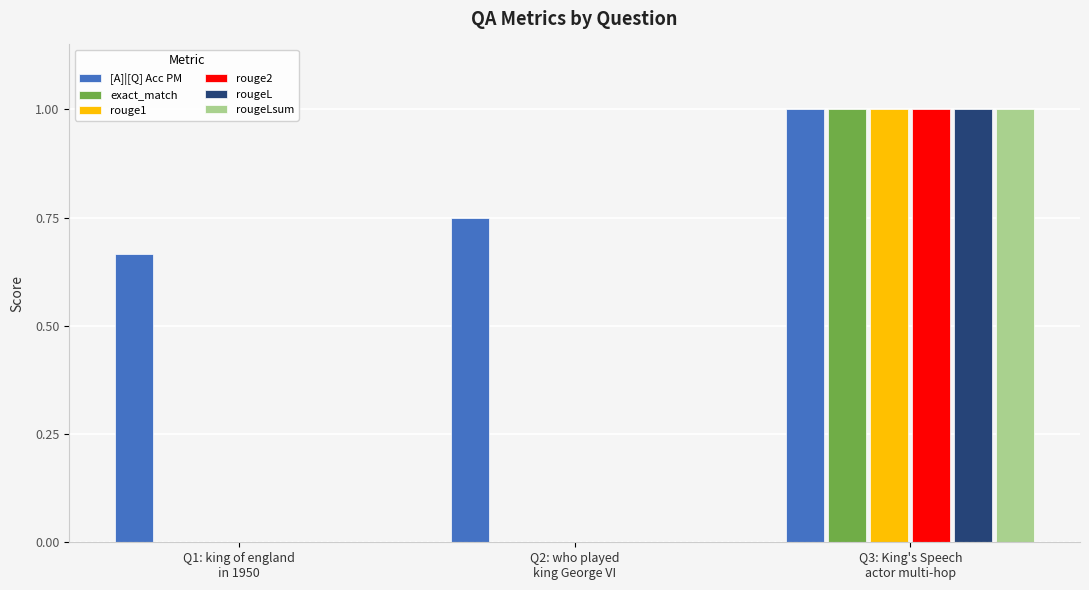

Which series has the largest total across all categories?

[A]|[Q] Acc PM